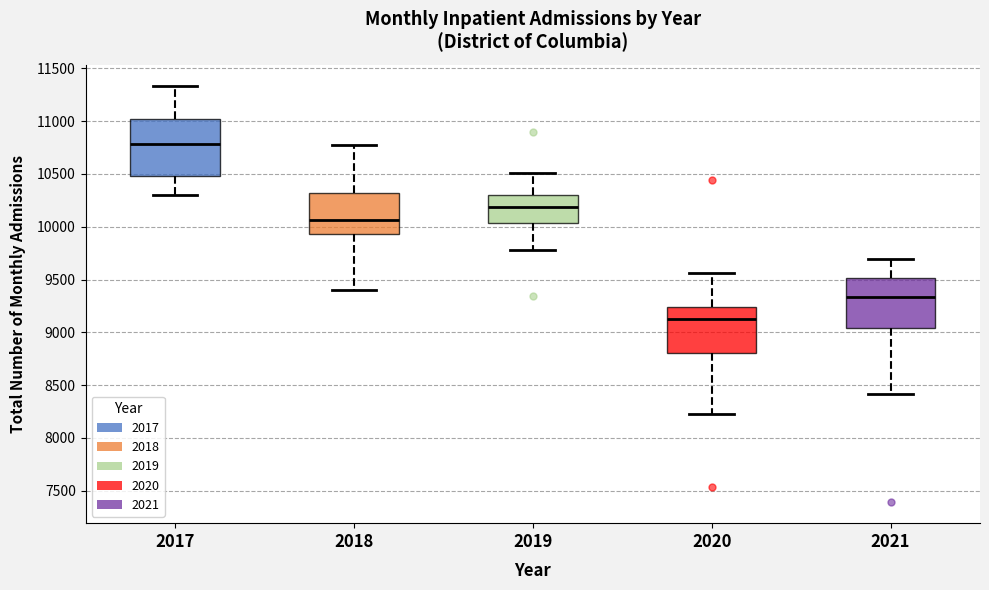

Reading left to right, read every box against the y-axis: the position of its median line, the range the box covers, and the ends of its whiskers. The values are not printed on the chart, so give them approximately, as read against the axis.

2017: median 10800, box 10500 to 11000, whiskers 10300 to 11350
2018: median 10050, box 9950 to 10300, whiskers 9400 to 10750
2019: median 10200, box 10050 to 10300, whiskers 9800 to 10500
2020: median 9150, box 8800 to 9250, whiskers 8200 to 9550
2021: median 9350, box 9050 to 9500, whiskers 8400 to 9700